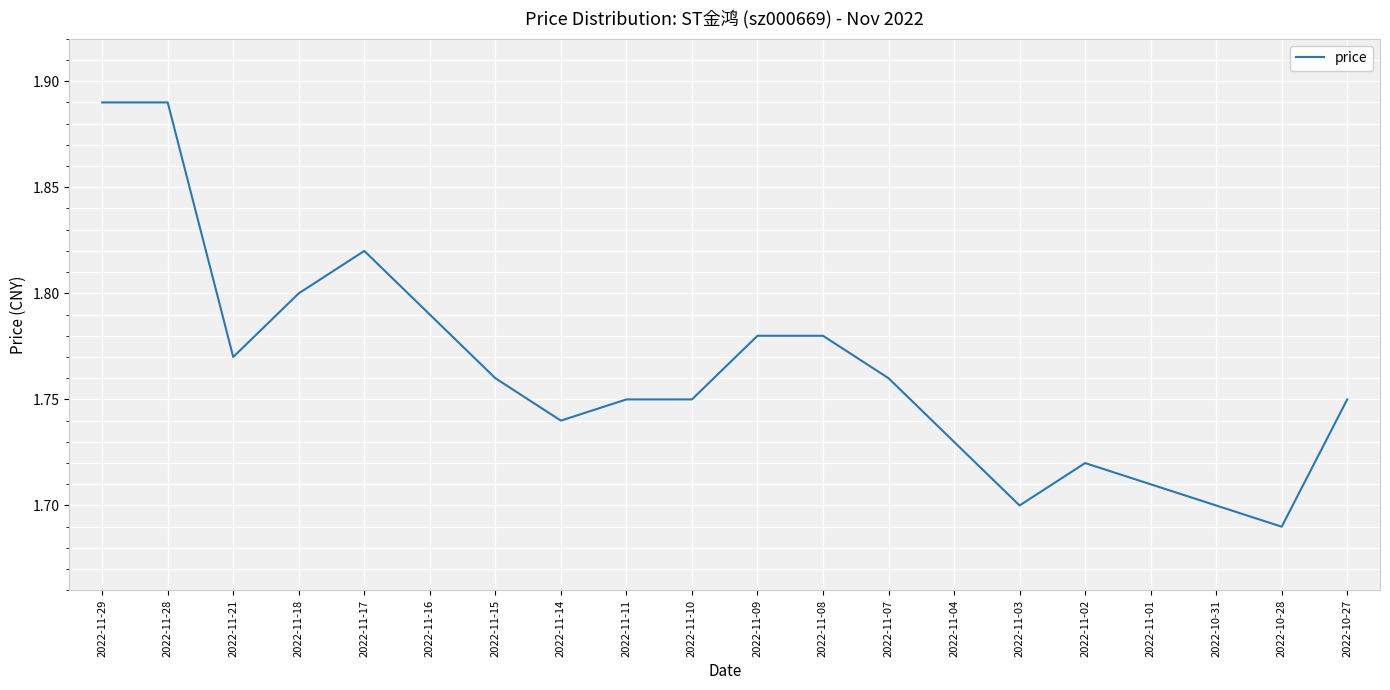

Which has a higher value, 2022-11-10 or 2022-11-14?

2022-11-10